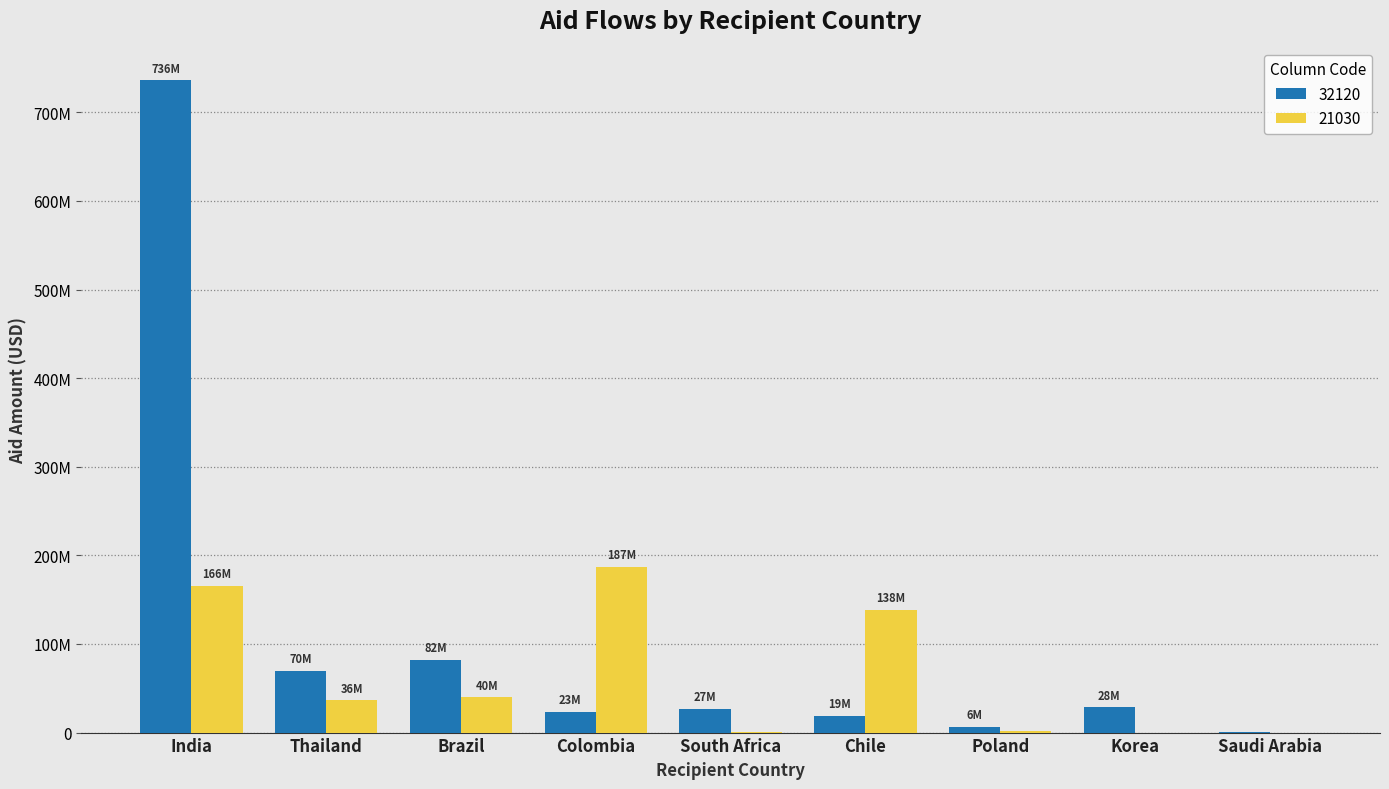

Are the bars horizontal?

No